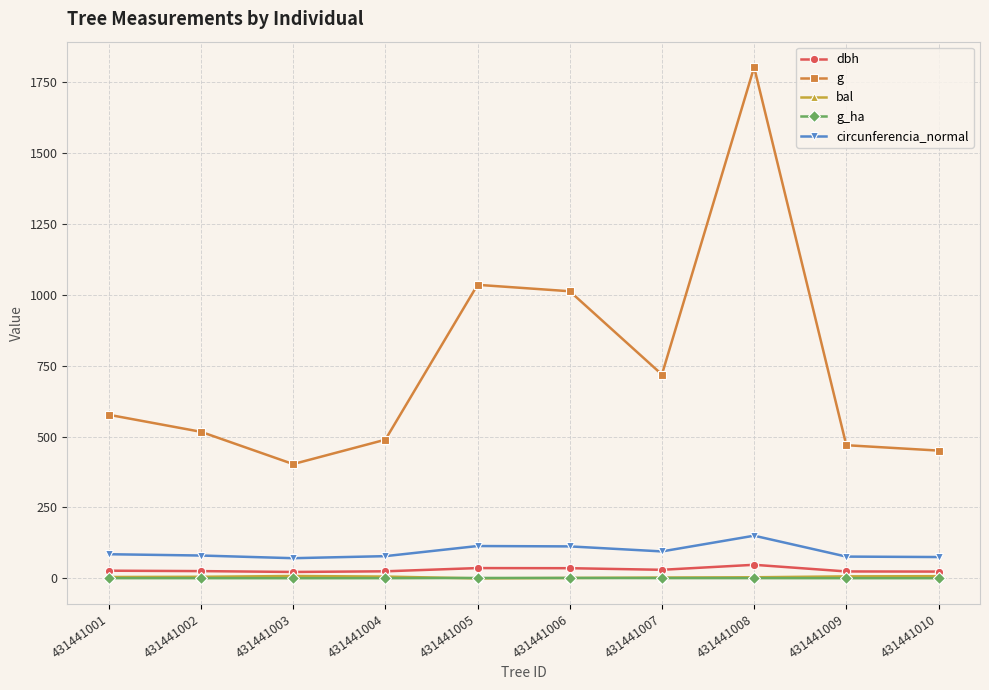

At which category does g reach its first local peak?

431441005